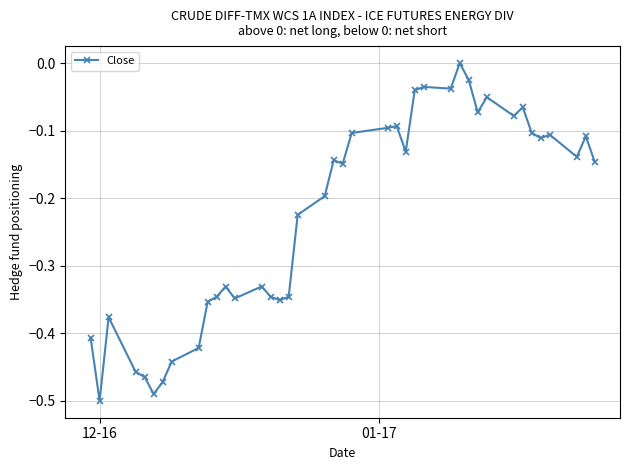

What is the difference between the maximum and minimum values?

0.5